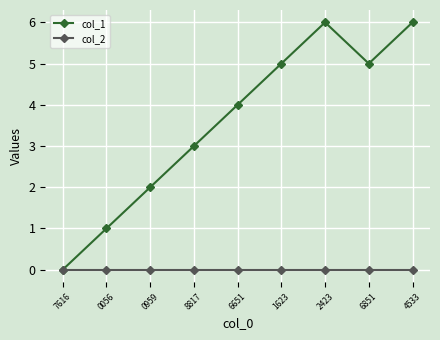

At which category does col_1 reach its first local valley?

6851